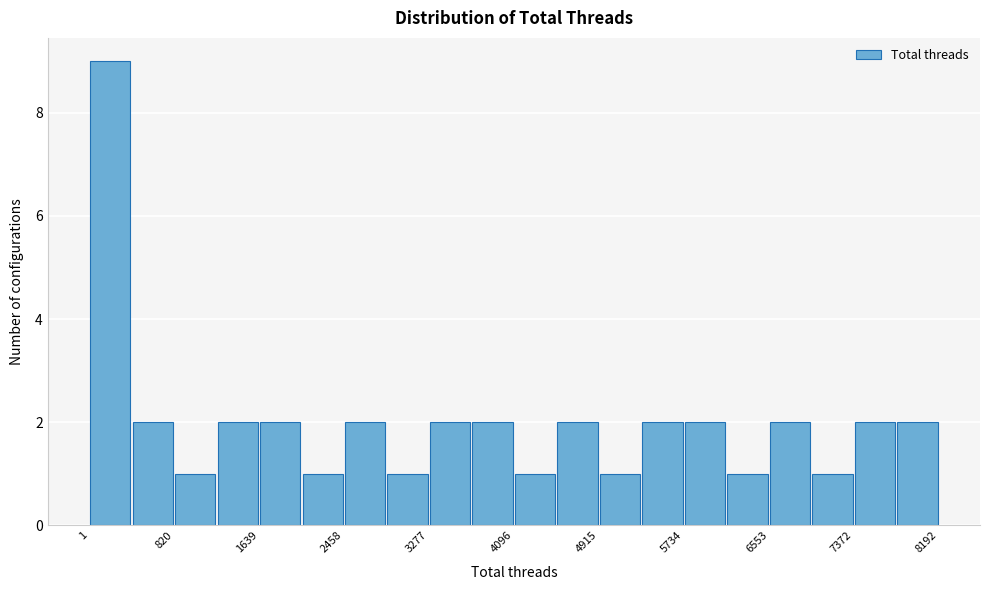

What is the height of the bar covering 800 to 1200 on the x-axis? Neither the bar edges nor the heights are printed on the chart, so give them approximately, as read against the axes.

1